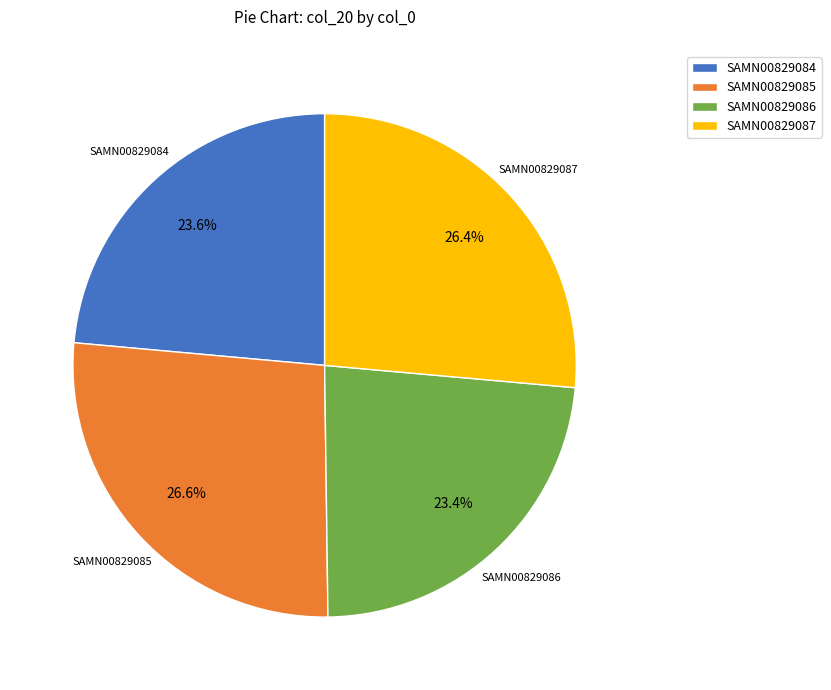

How many slices are in this pie chart?

4